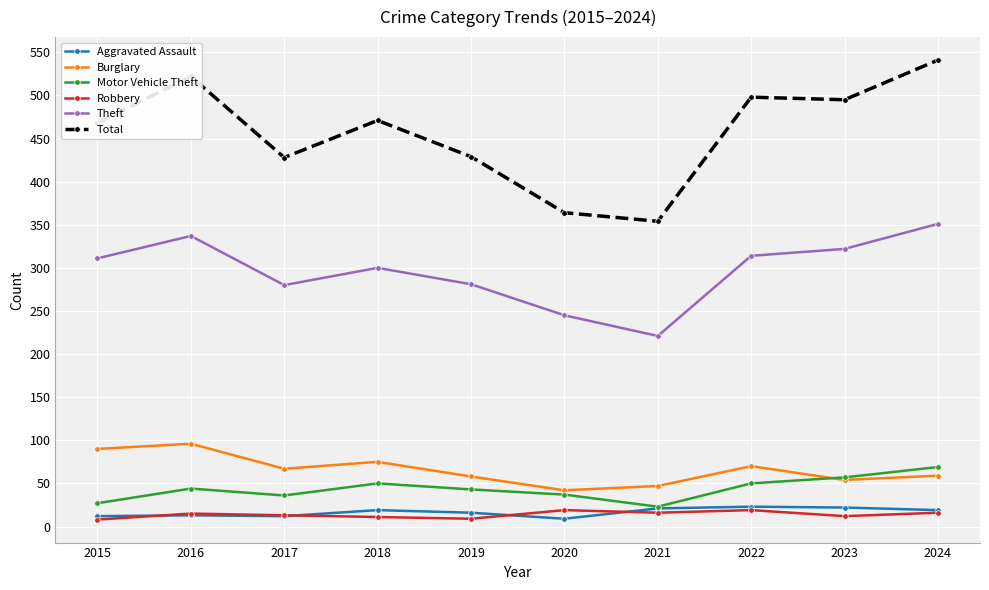

True or false: Robbery has more than 1 interior local peaks.

True